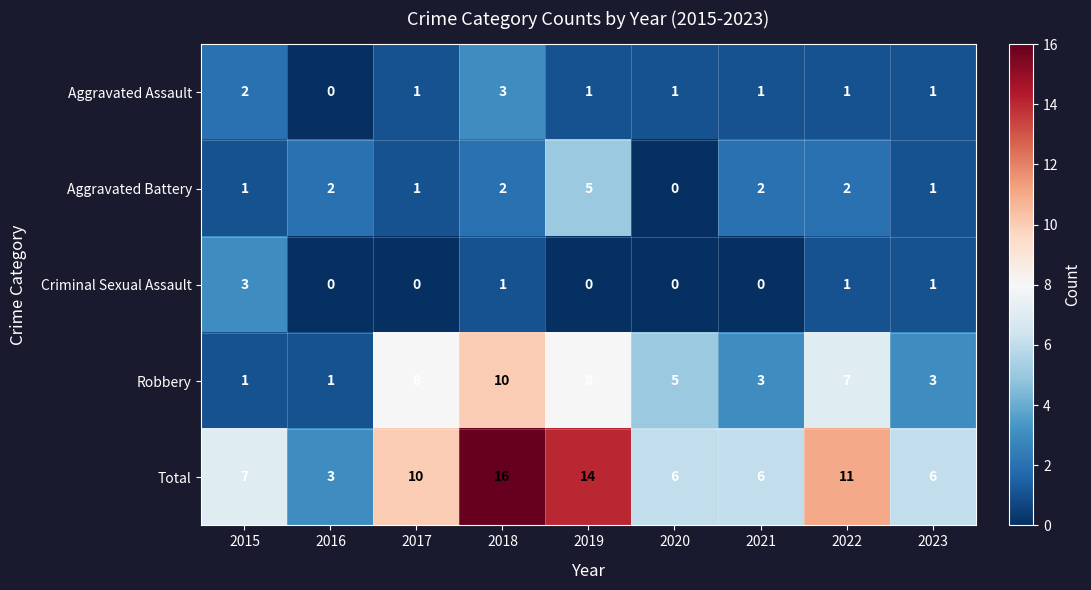

What is the difference between the highest and lowest values at 2021?

6